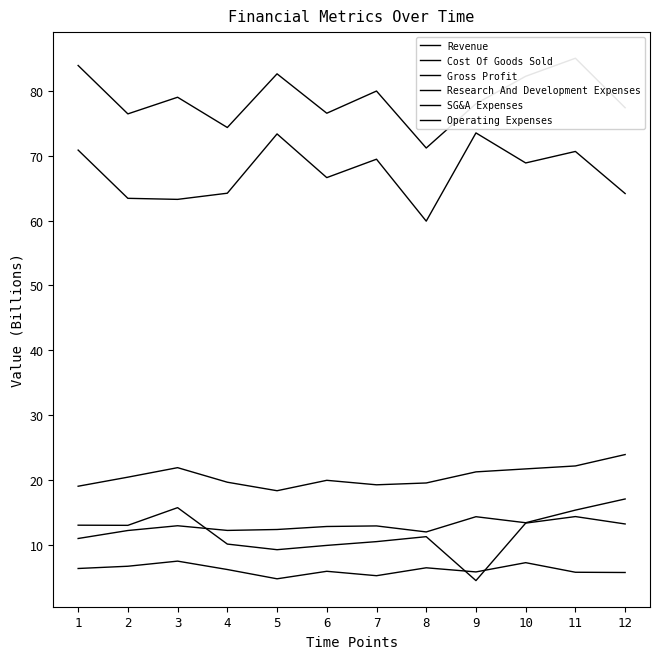

How many interior local peaks does the Research And Development Expenses series have?

4